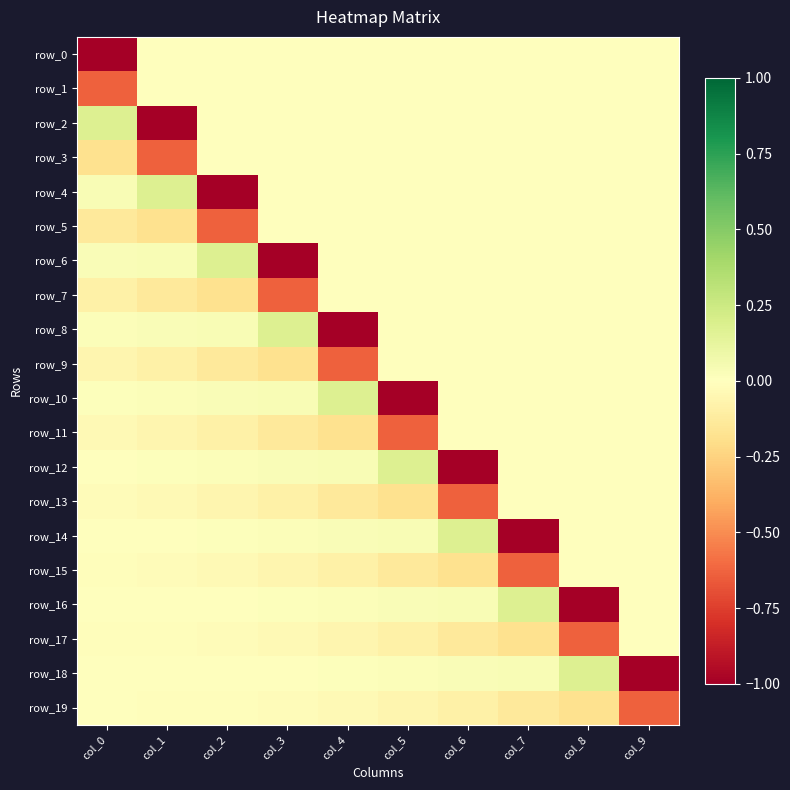

Rank the series at col_0 from highest to lowest value.

row_2, row_4, row_6, row_8, row_10, row_12, row_14, row_16, row_18, row_19, row_17, row_15, row_13, row_11, row_9, row_7, row_5, row_3, row_1, row_0